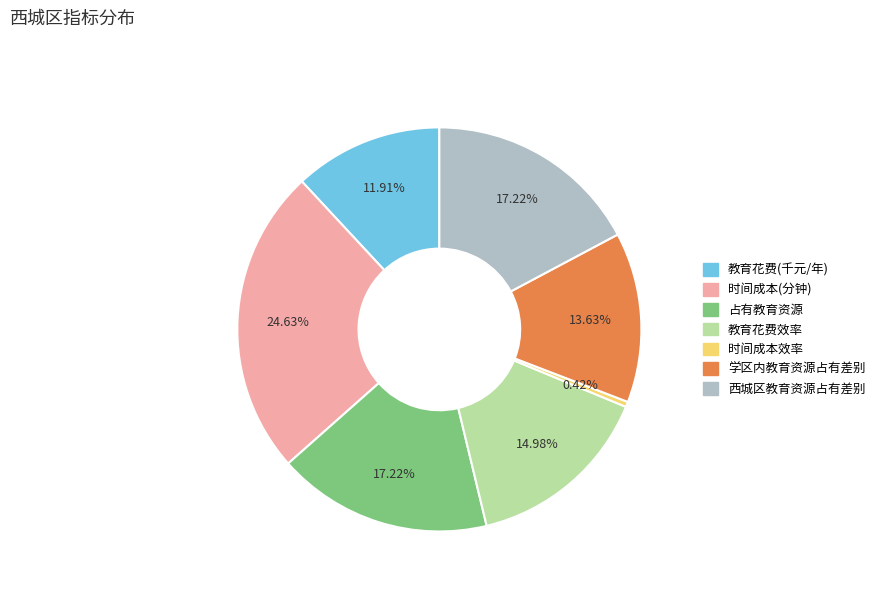

To the nearest percent, what percentage of the pie is 教育花费(千元/年)?

12%